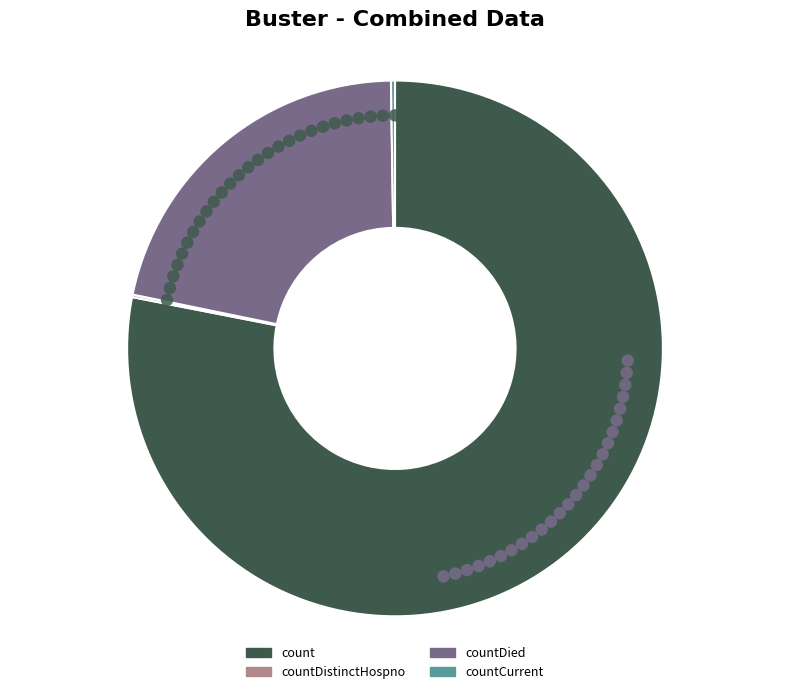

Is there a majority slice in this chart?

Yes